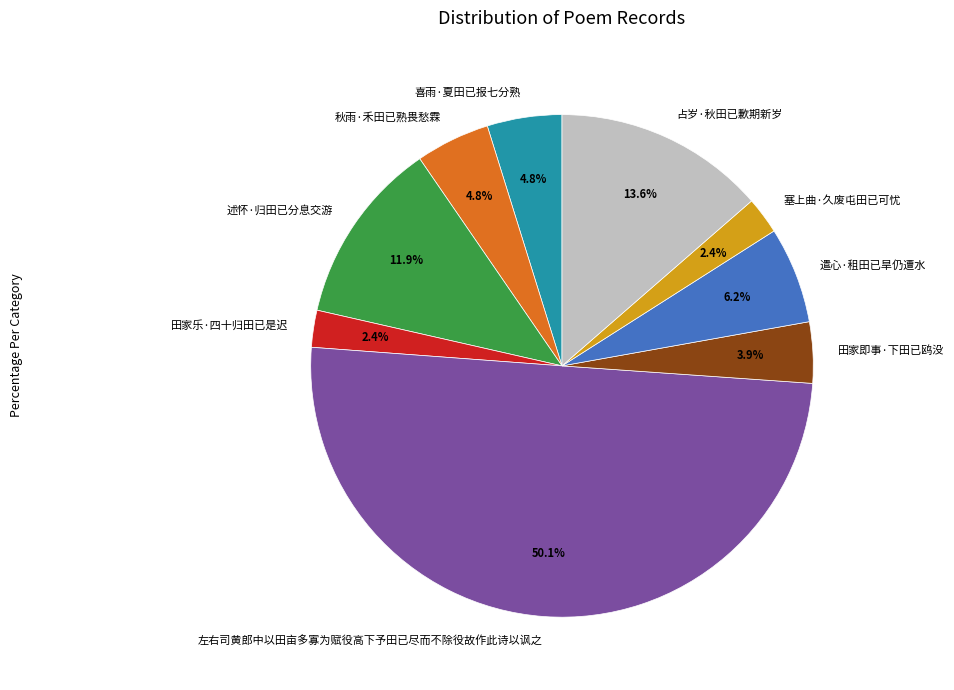

To the nearest percent, what percentage of the pie is 喜雨·夏田已报七分熟?

5%